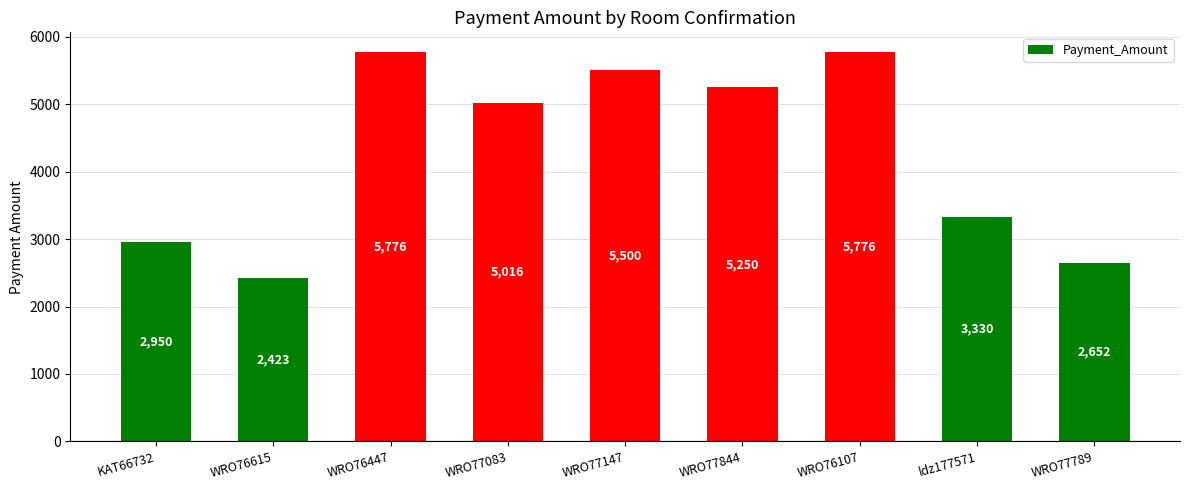

What is the difference between the maximum and minimum values?

3353